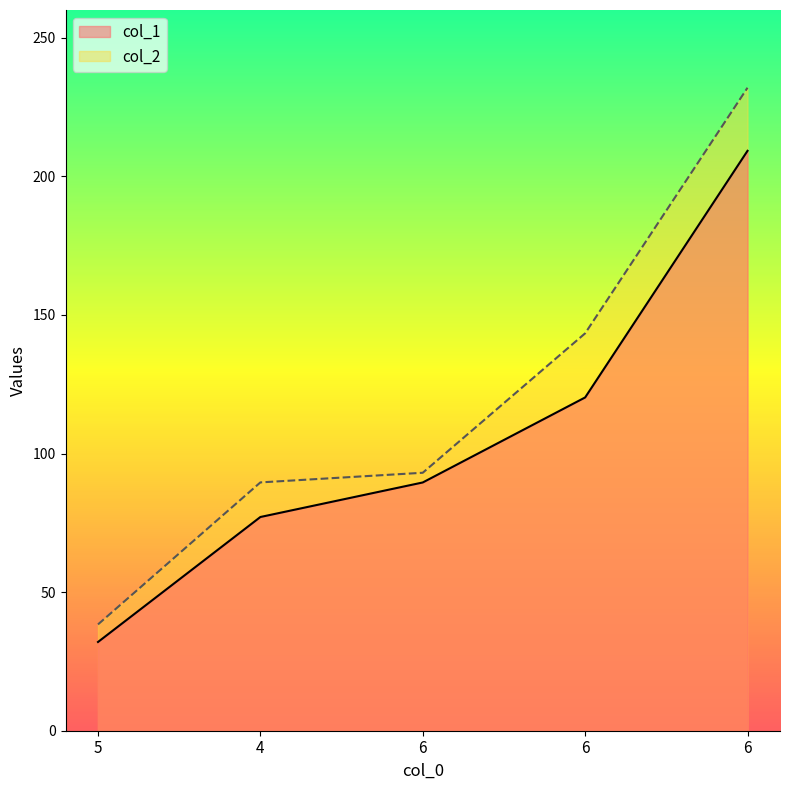

What are all the series names shown in the legend?

col_1, col_2